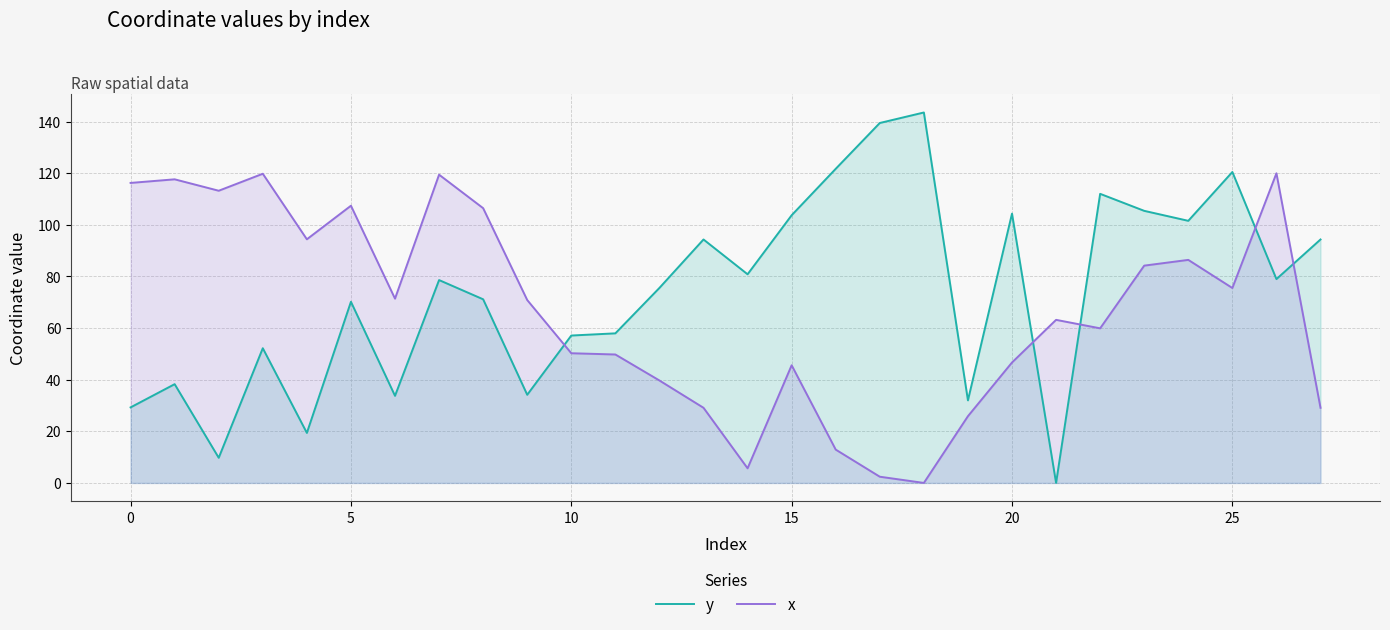

The value of y at 13 is 138.5. True or false?

False